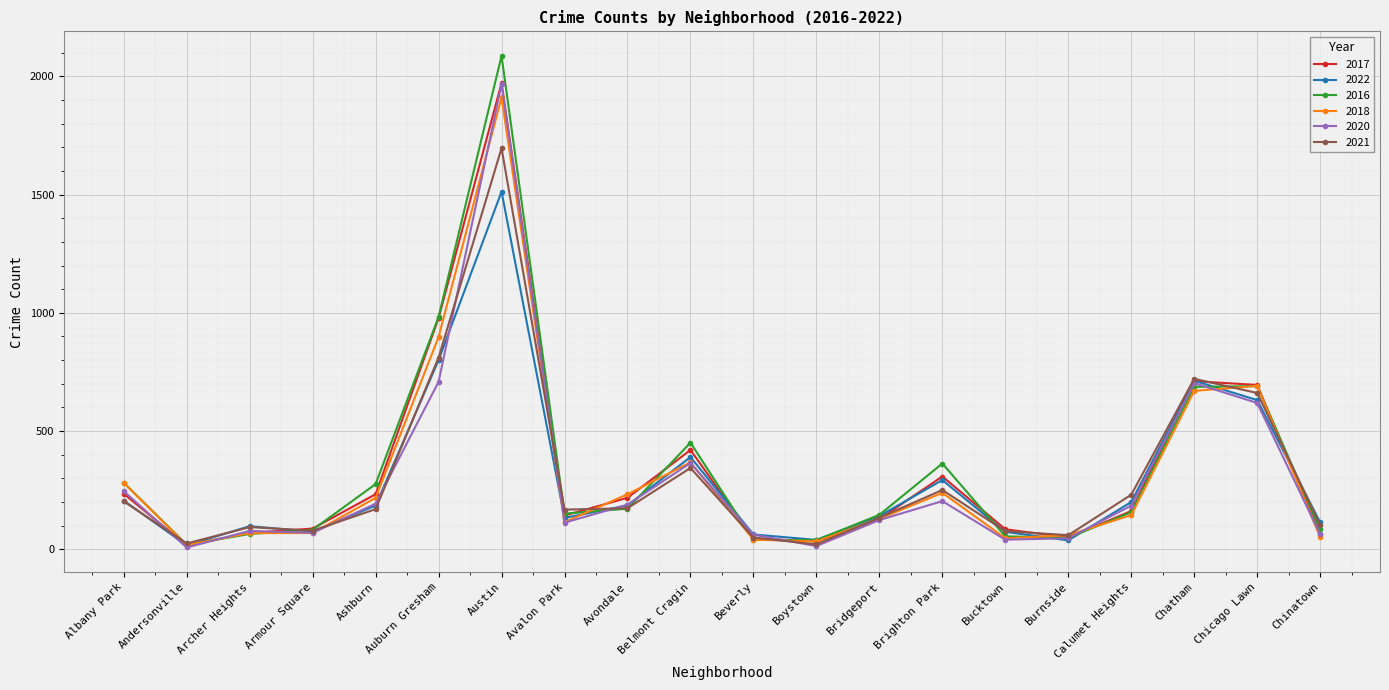

What is the label of the 8th point from the right?

Bridgeport